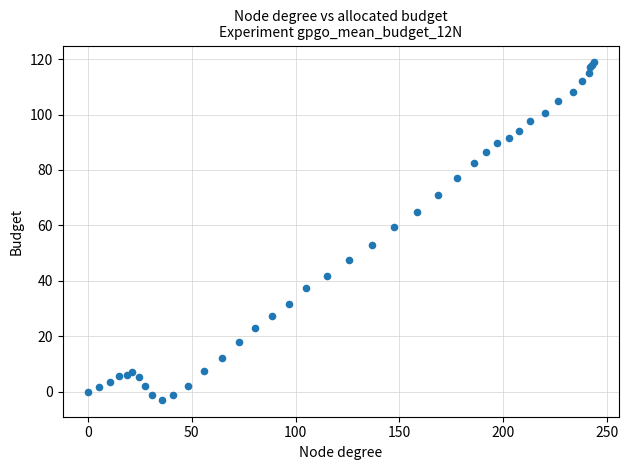

What Y value in the scatter plot is closest to 57?

59.5